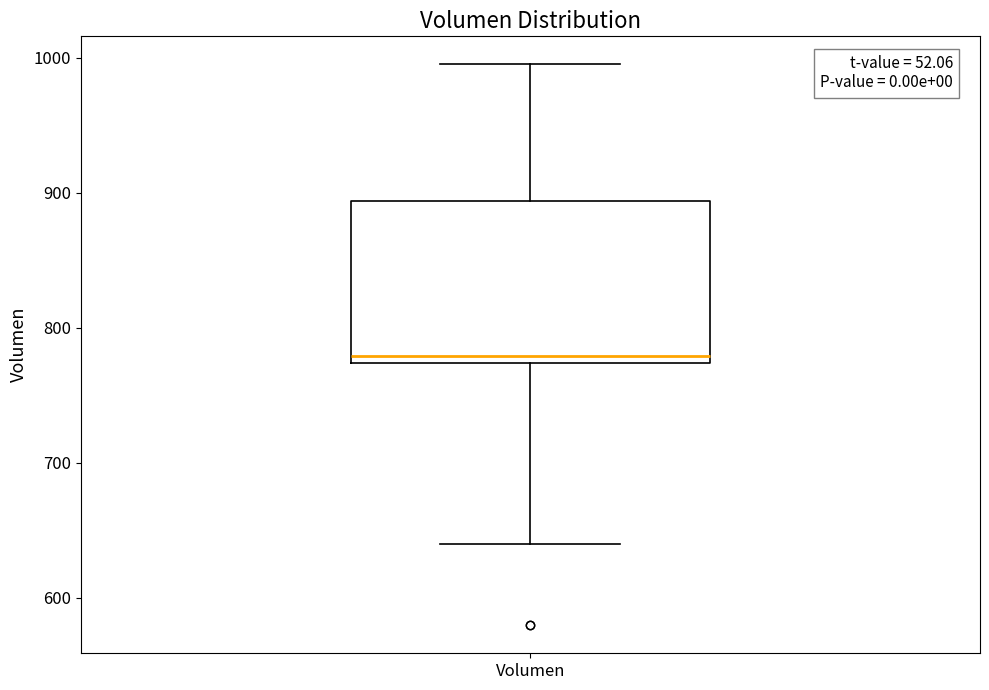

Transcribe this box plot: give where the median line is, the range the box spans, and where the two whiskers end, as read against the y-axis. The values are not printed on the chart, so give them approximately, as read against the axis.

median 780, box 770 to 890, whiskers 640 to 1000